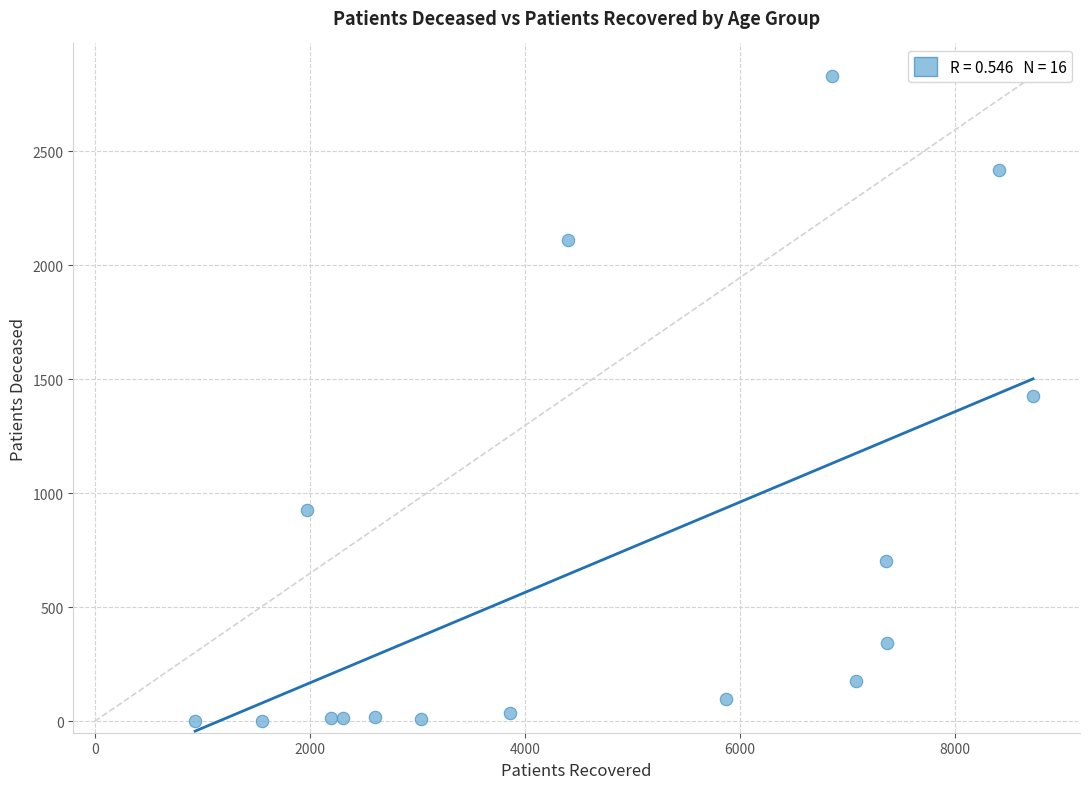

What is the range of X values (max minus min)?

7793